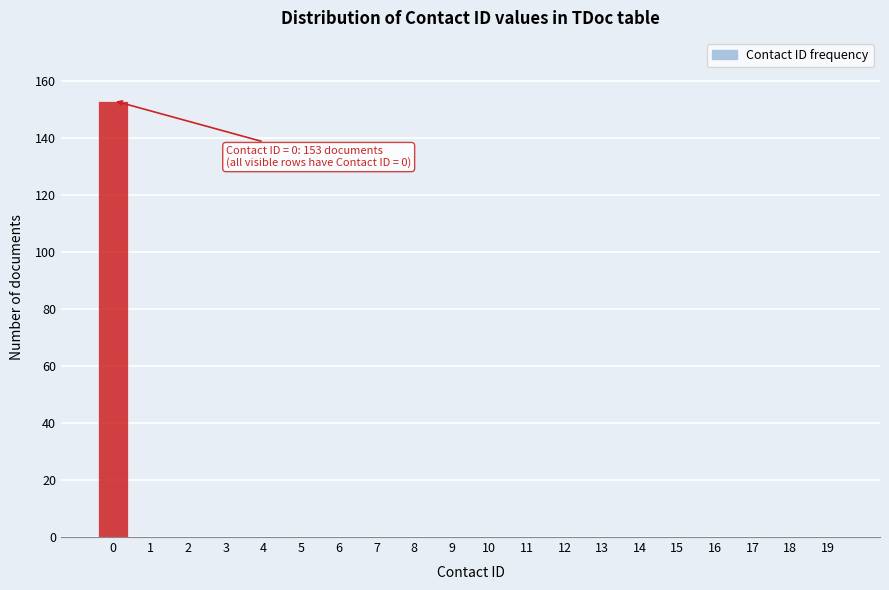

Reading left to right, what are all the values shown in this chart?

0=153	1=0	2=0	3=0	4=0	5=0	6=0	7=0	8=0	9=0	10=0	11=0	12=0	13=0	14=0	15=0	16=0	17=0	18=0	19=0